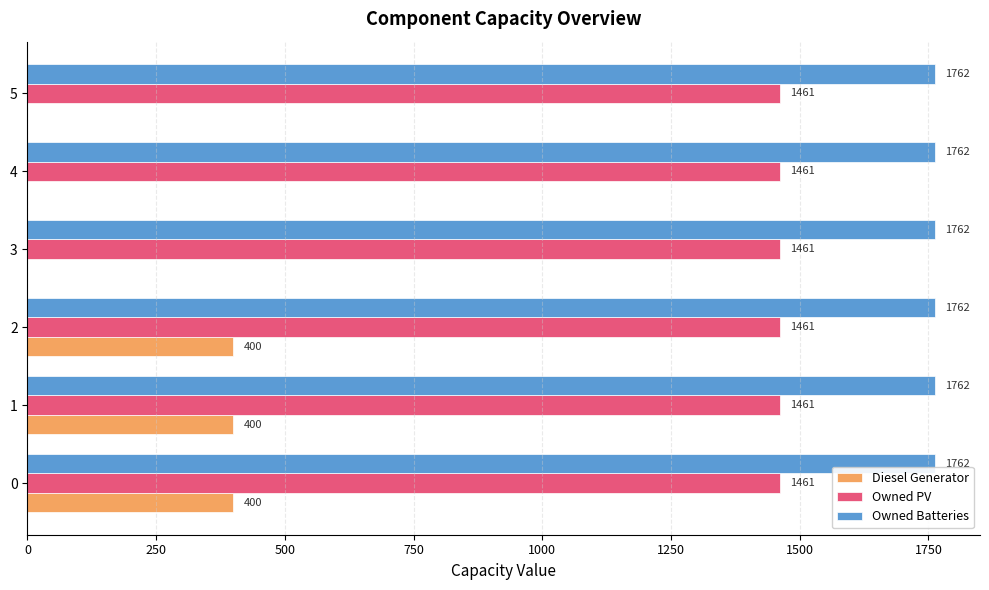

What is the maximum value shown in the chart?

1762